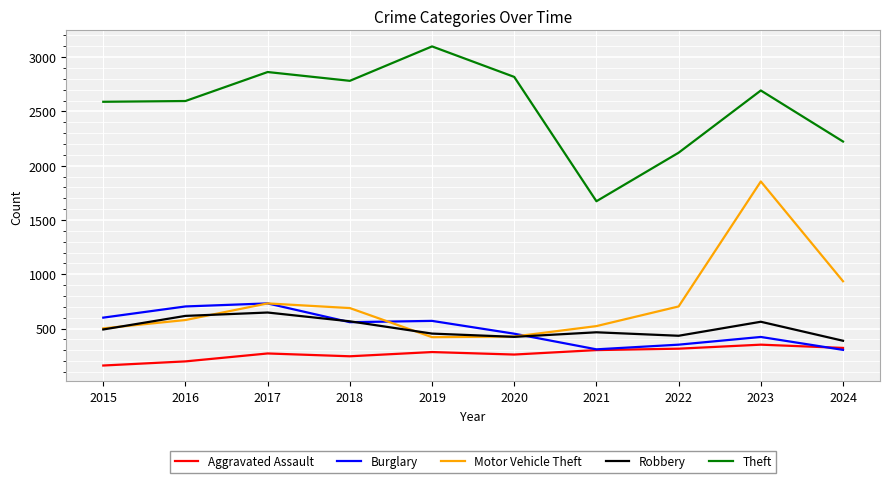

What are all the series names shown in the legend?

Aggravated Assault, Burglary, Motor Vehicle Theft, Robbery, Theft